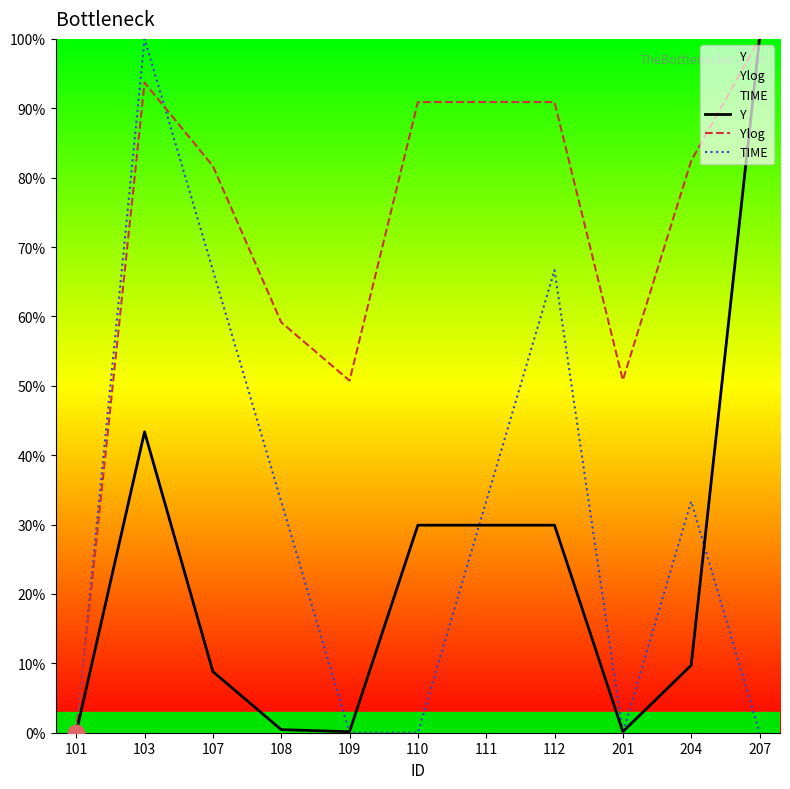

True or false: Ylog and TIME intersect in this chart.

True